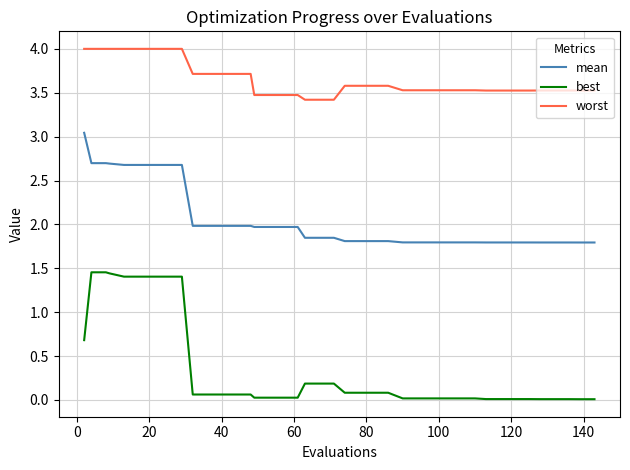

Rank the series by their maximum value, from lowest to highest.

best, mean, worst